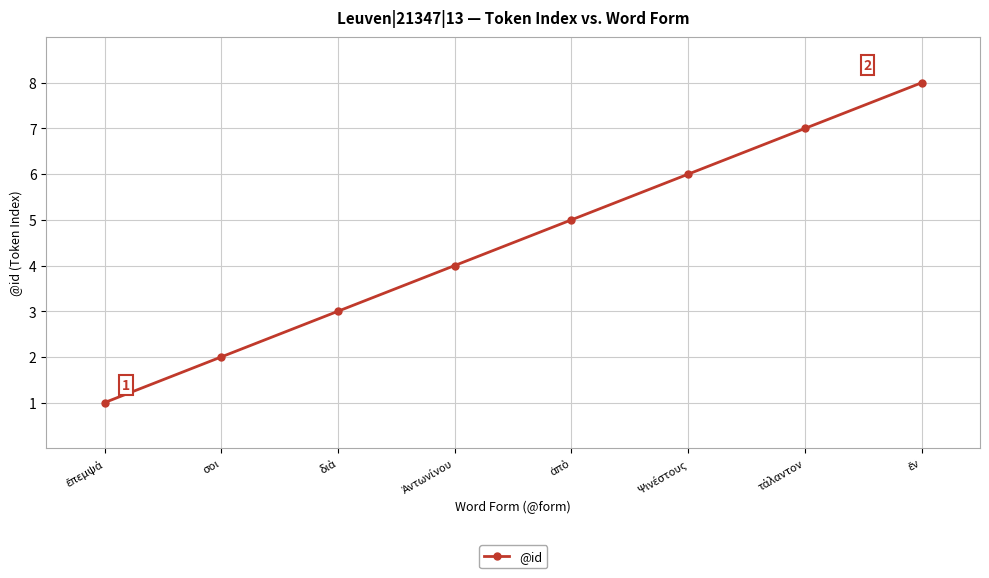

What is the greatest value displayed?

8